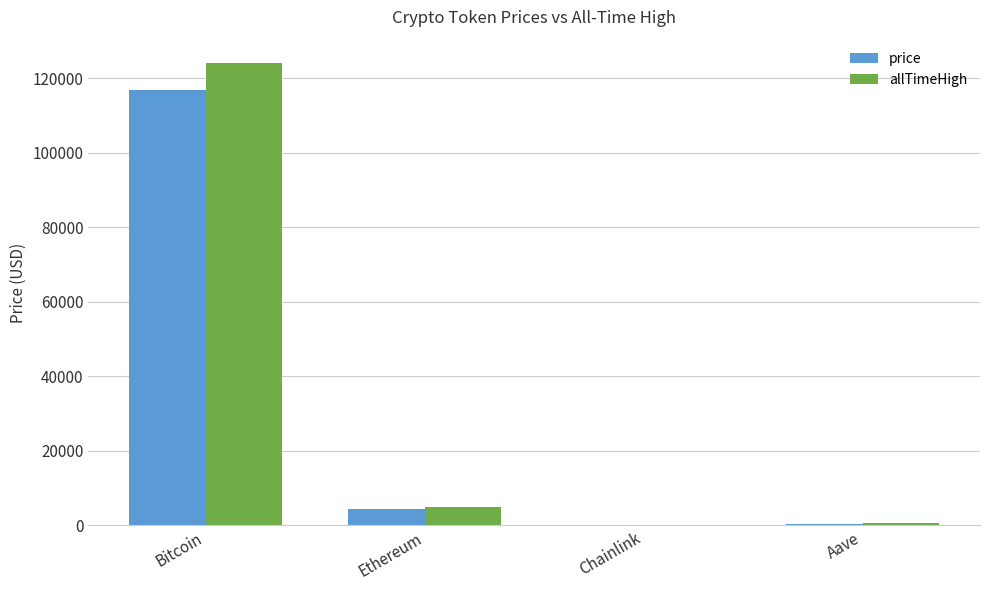

Are the bars horizontal?

No